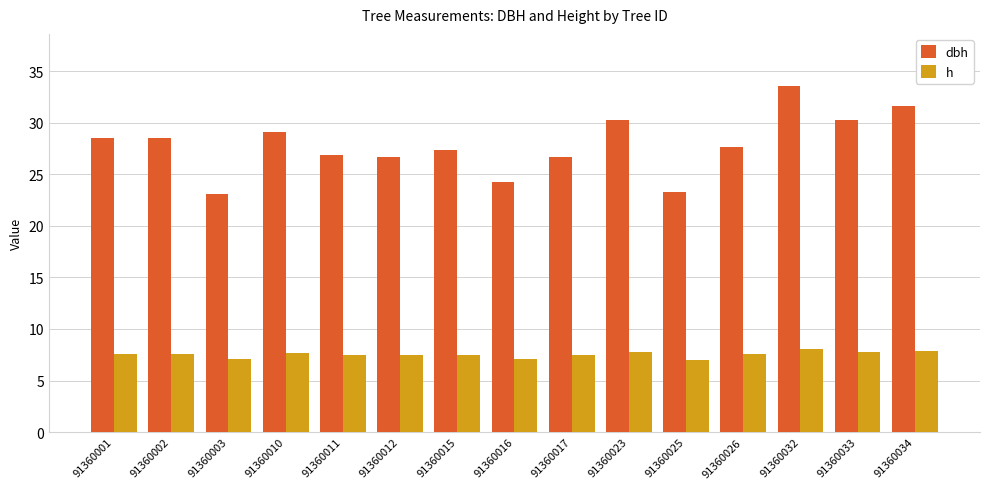

Which series has the largest total across all categories?

dbh